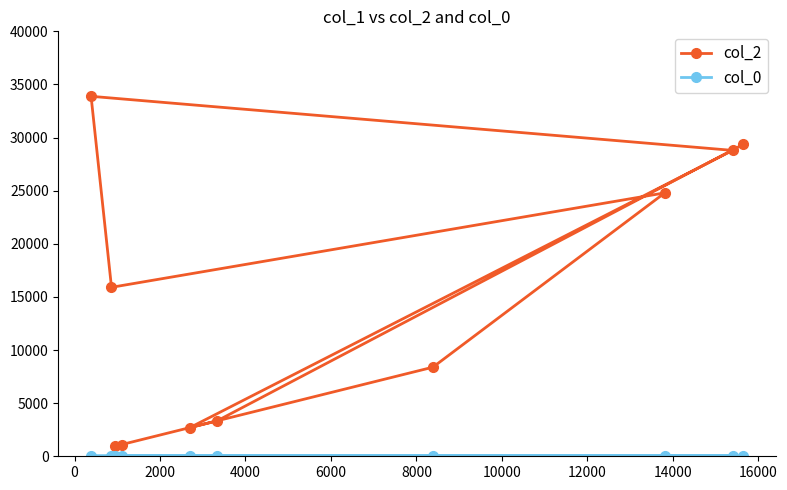

What are all the series names shown in the legend?

col_2, col_0